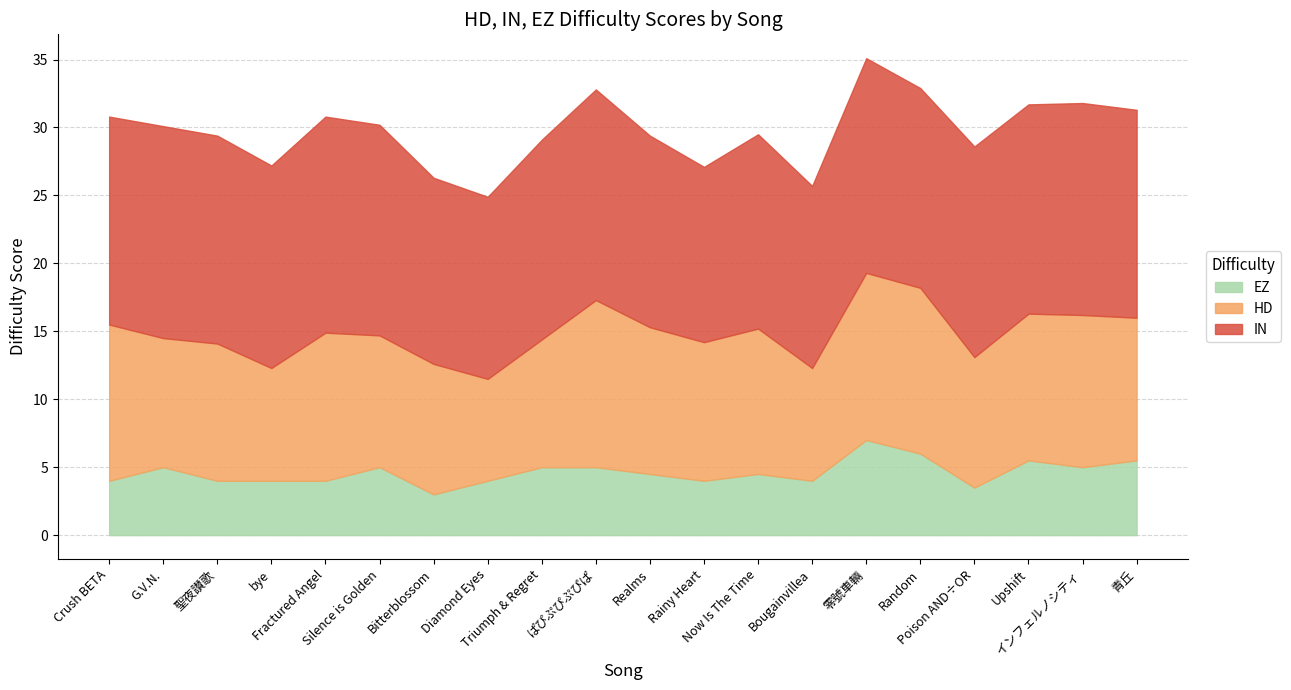

What is the label of the 20th point from the left?

青丘